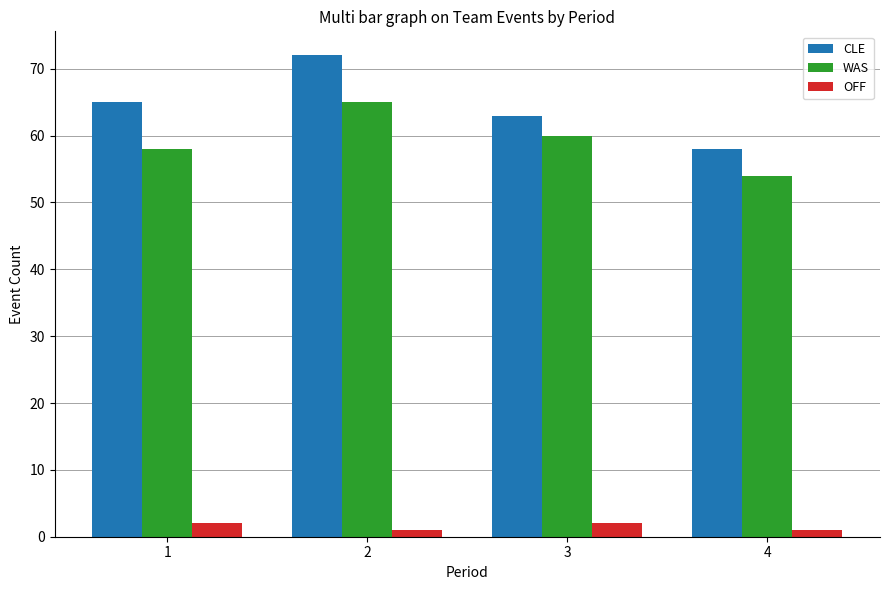

How many bars are there in each group?

3